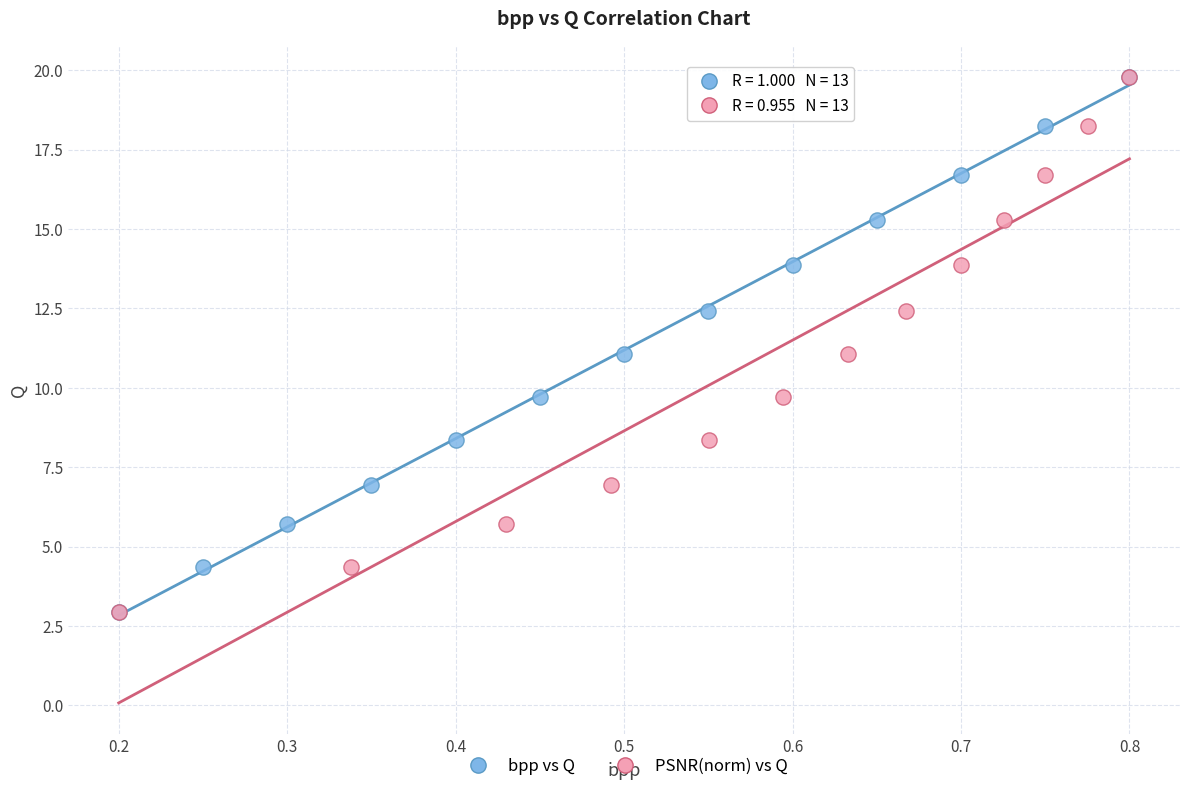

What are all the series names shown in the legend?

bpp vs Q, PSNR(norm) vs Q